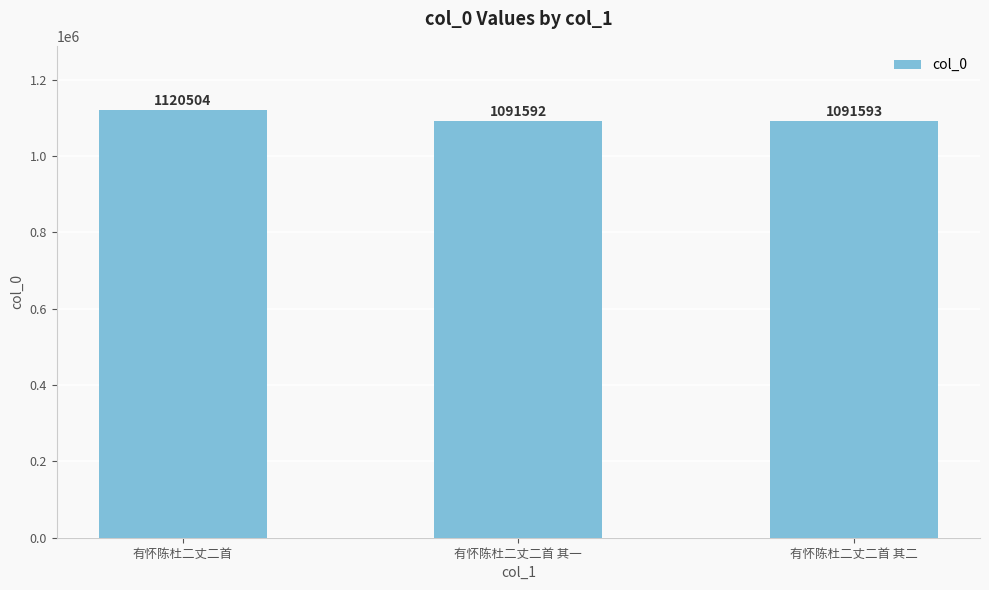

List the labels in order of value, largest first.

有怀陈杜二丈二首, 有怀陈杜二丈二首 其二, 有怀陈杜二丈二首 其一